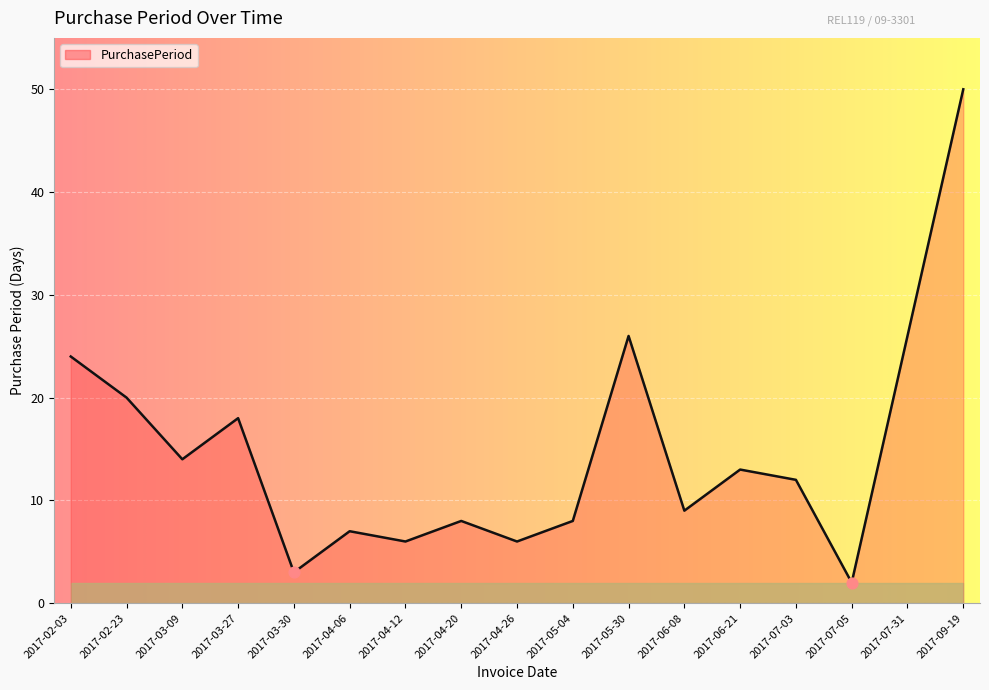

Which has a higher value, 2017-07-31 or 2017-04-20?

2017-07-31